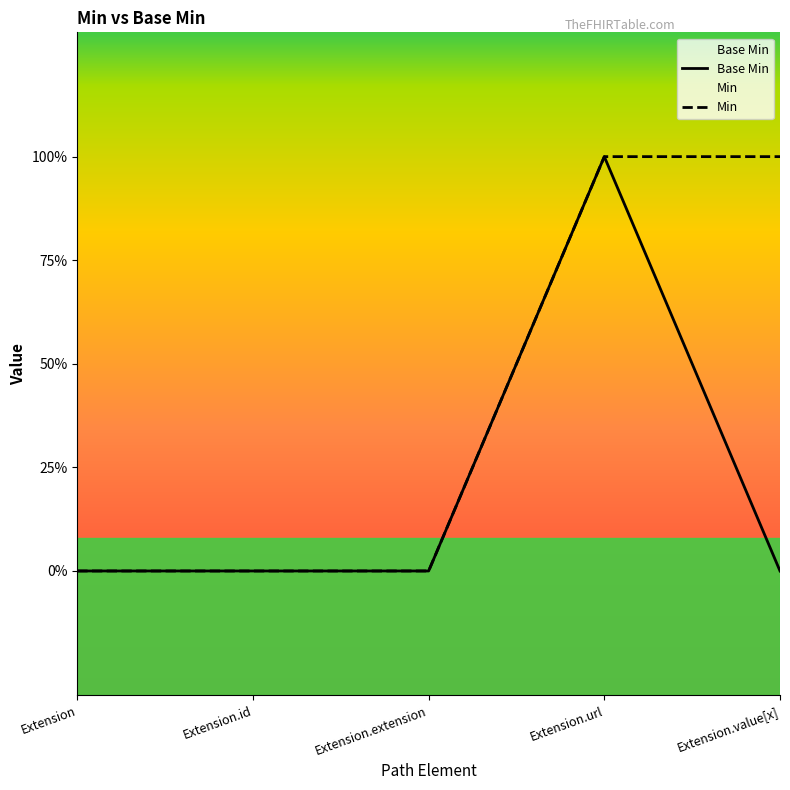

Rank the categories by value from highest to lowest.

Extension.url, Extension, Extension.id, Extension.extension, Extension.value[x]